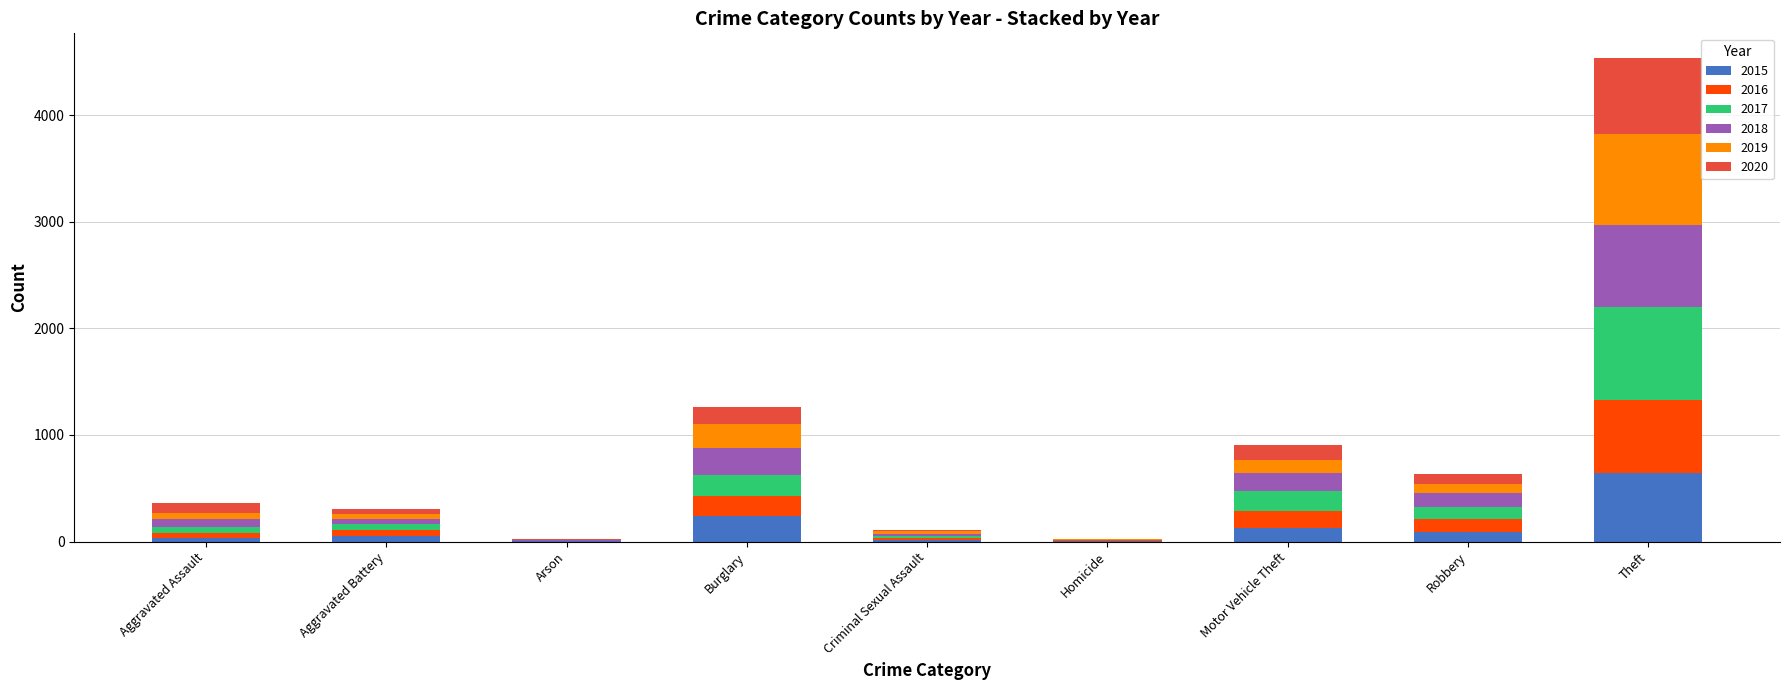

At which category is the sum across all series the highest?

Theft